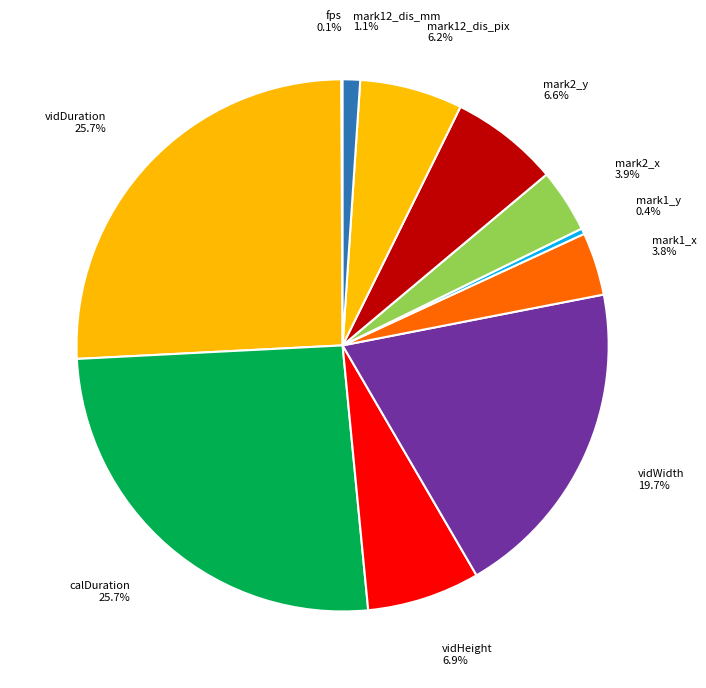

Between mark2_y and mark1_y, which is larger?

mark2_y